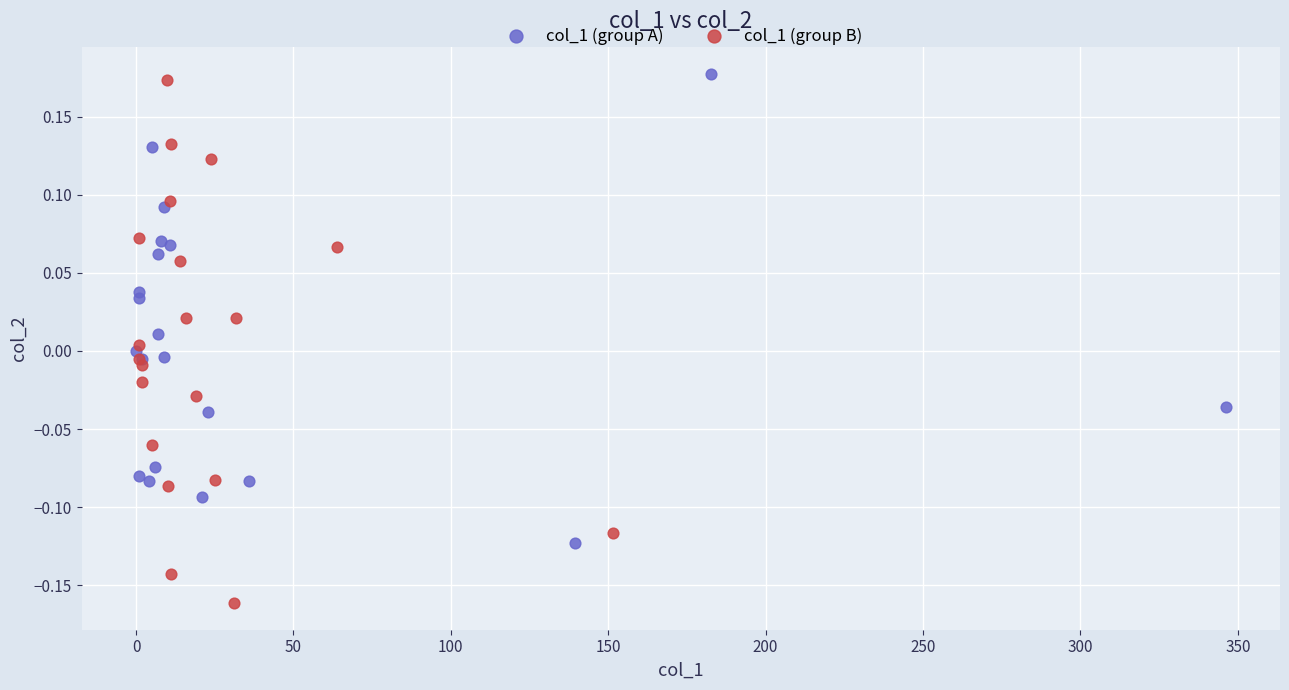

What are all the series names shown in the legend?

col_1 (group A), col_1 (group B)